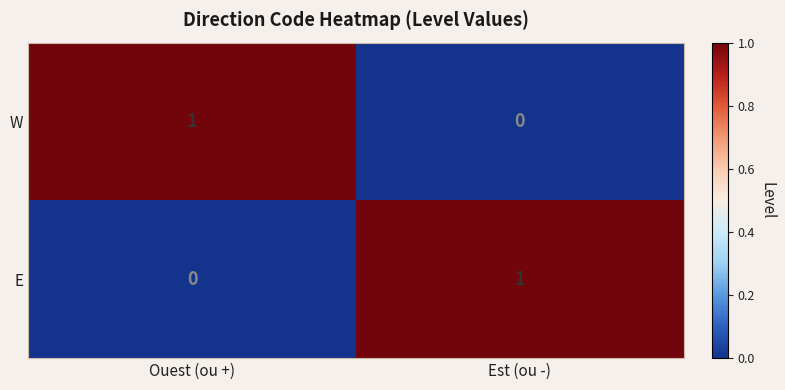

Reading left to right, list all the values displayed in this chart.

W: Ouest (ou +)=1	Est (ou -)=0
E: Ouest (ou +)=0	Est (ou -)=1